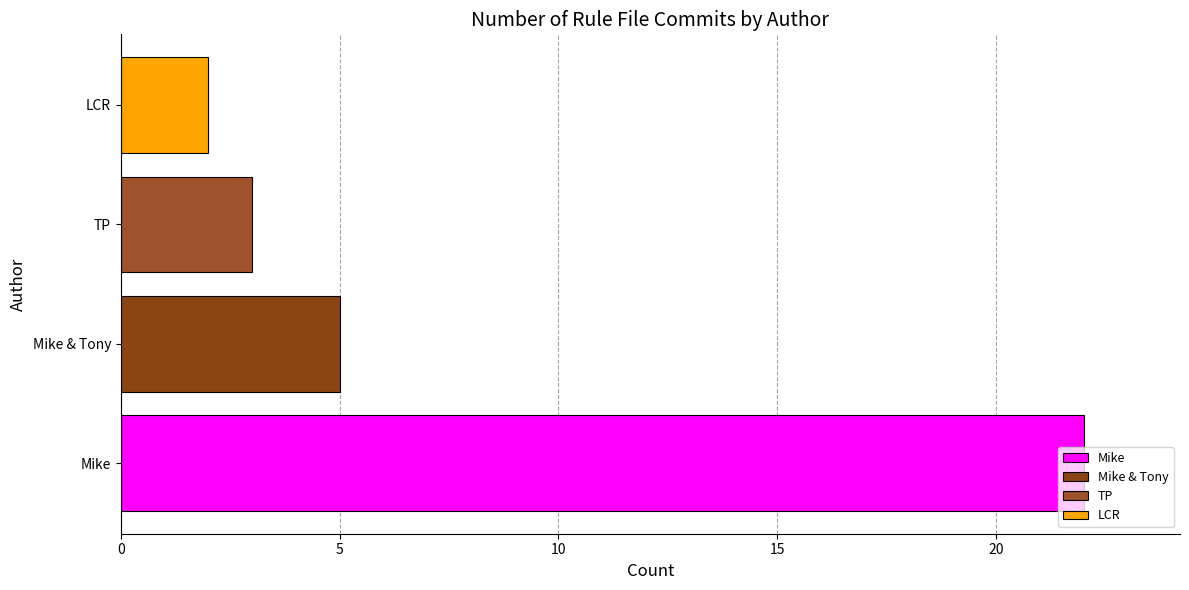

Rank the categories by value from highest to lowest.

Mike, Mike & Tony, TP, LCR